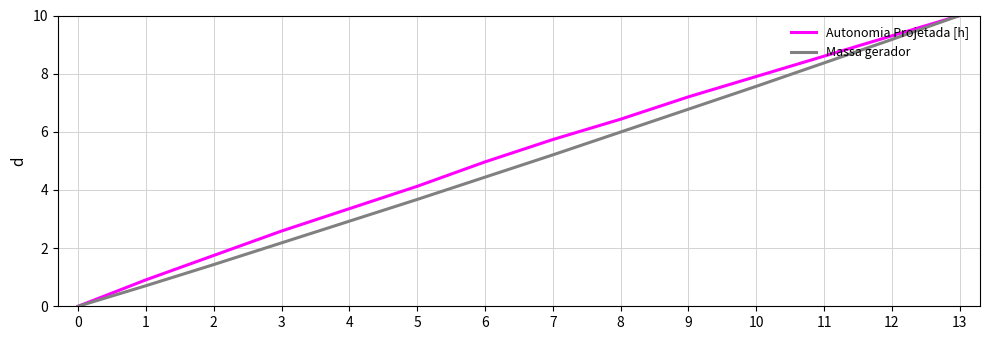

List the labels in order of Autonomia Projetada [h] value, smallest first.

0, 1, 2, 3, 4, 5, 6, 7, 8, 9, 10, 11, 12, 13